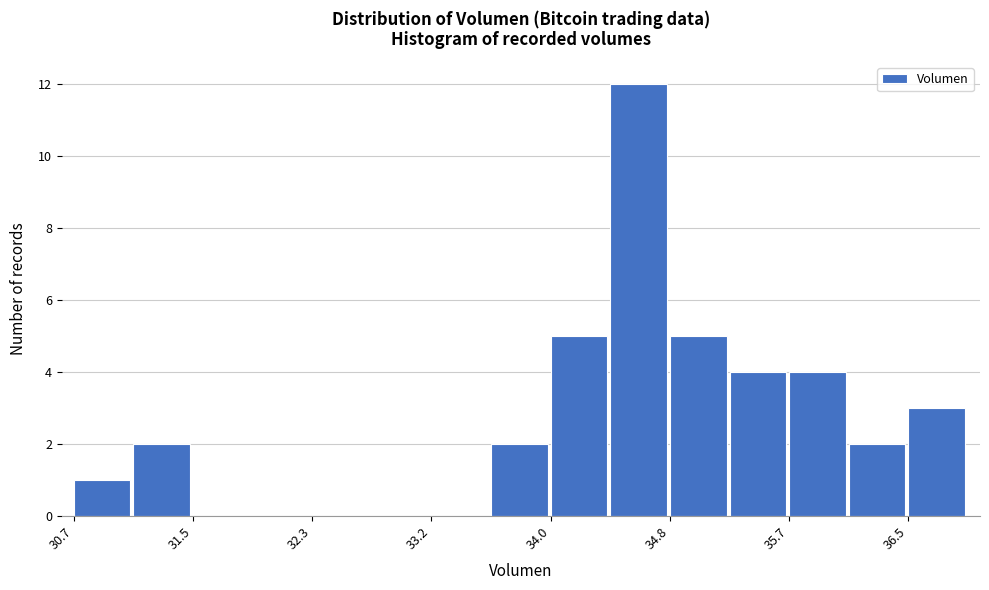

Reading left to right, transcribe this chart: for each bar, give the range it covers on the x-axis and its height. Neither the bar edges nor the heights are printed on the chart, so give them approximately, as read against the axes.

30.7 to 31.1: 1
31.1 to 31.5: 2
31.5 to 31.9: 0
31.9 to 32.3: 0
32.3 to 32.8: 0
32.8 to 33.2: 0
33.2 to 33.6: 0
33.6 to 34.0: 2
34.0 to 34.4: 5
34.4 to 34.8: 12
34.8 to 35.2: 5
35.2 to 35.7: 4
35.7 to 36.1: 4
36.1 to 36.5: 2
36.5 to 36.9: 3